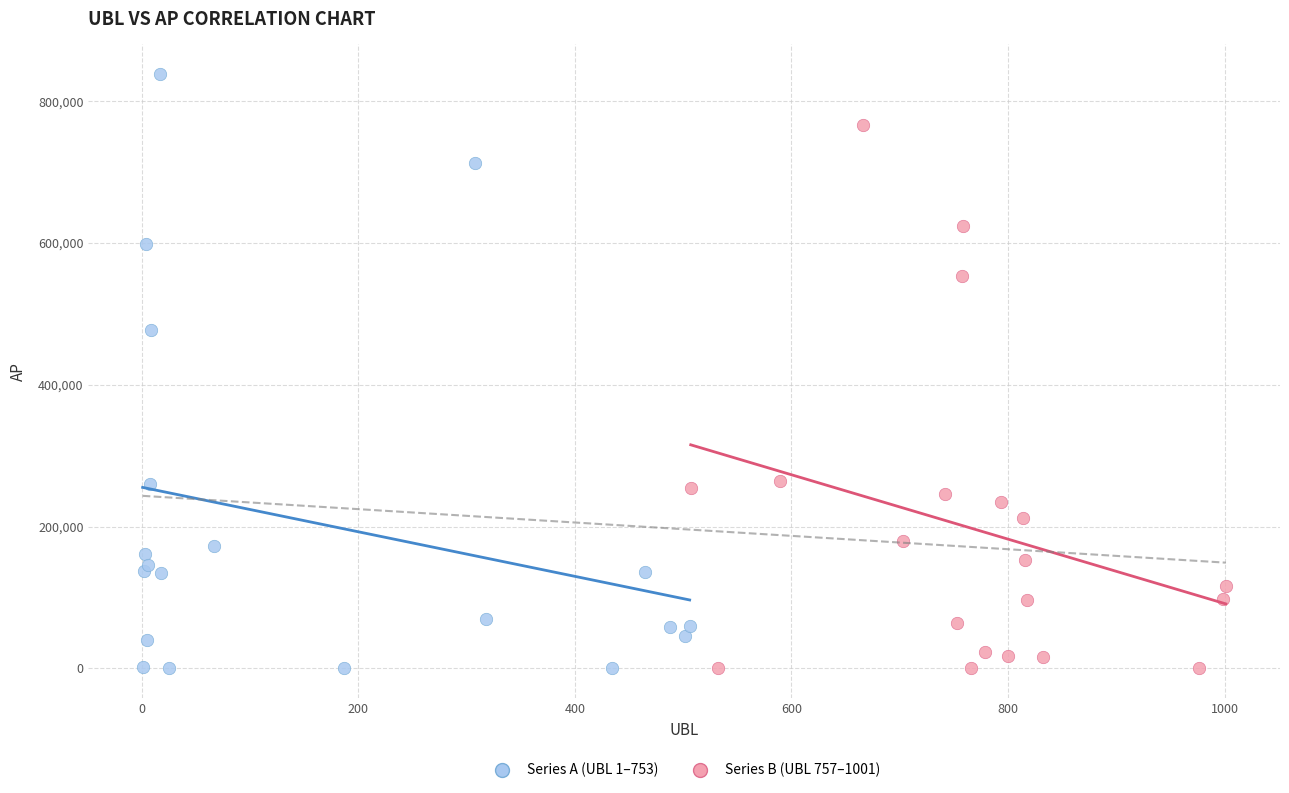

Which series has the widest spread of Y values?

Series A (UBL 1–753)